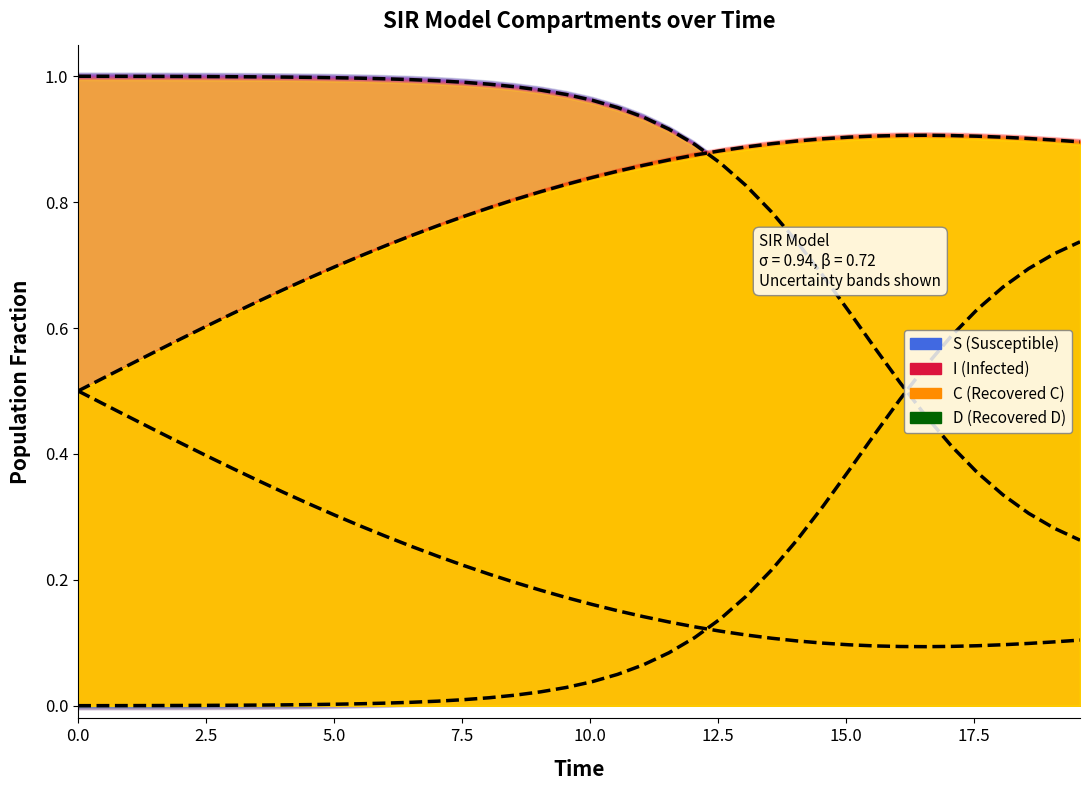

Is this an area chart (filled region under the line)?

No